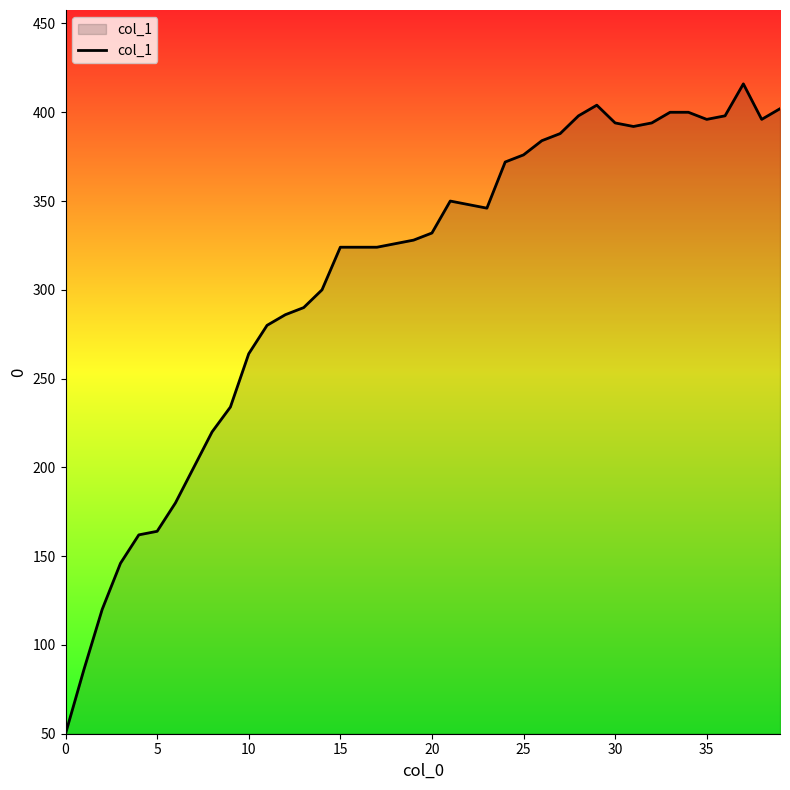

What is the average value?

307